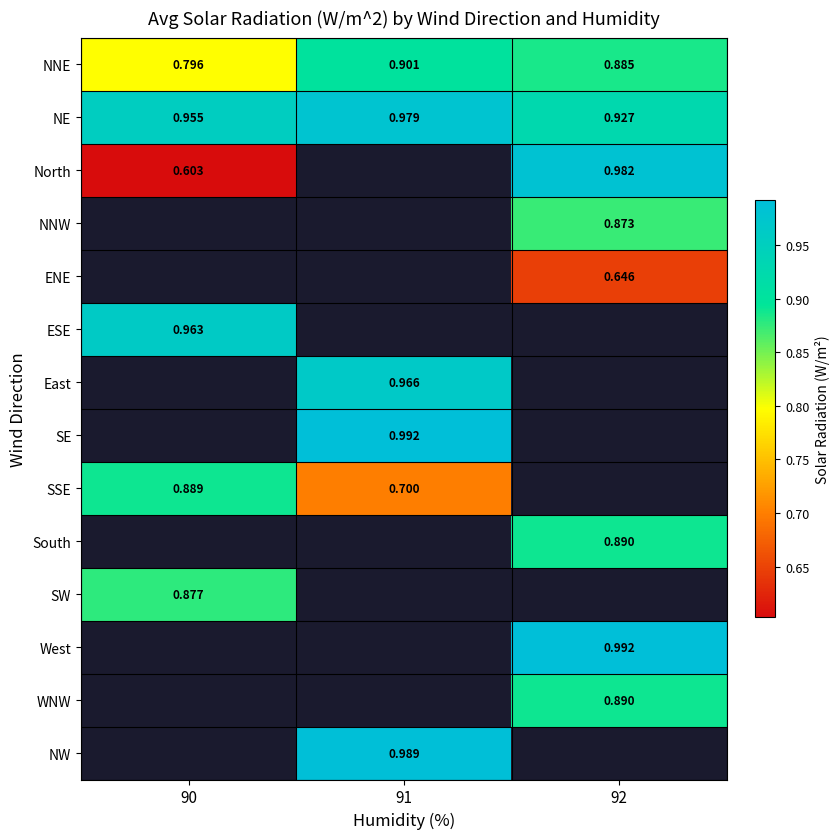

Which has a higher value, 92 or 90?

92